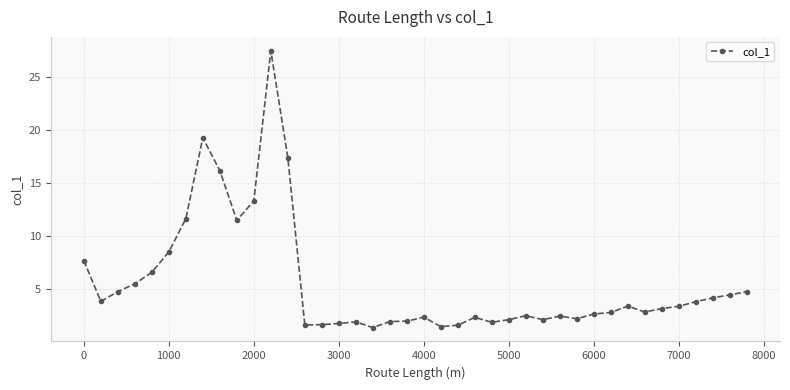

What is the minimum value shown in the chart?

1.3